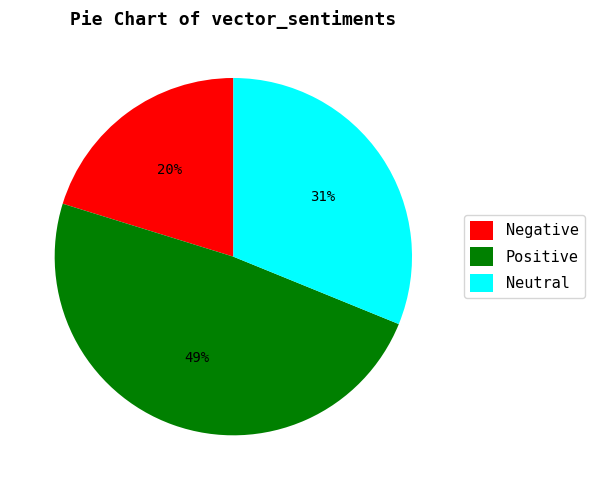

Which slice is the smallest?

Negative